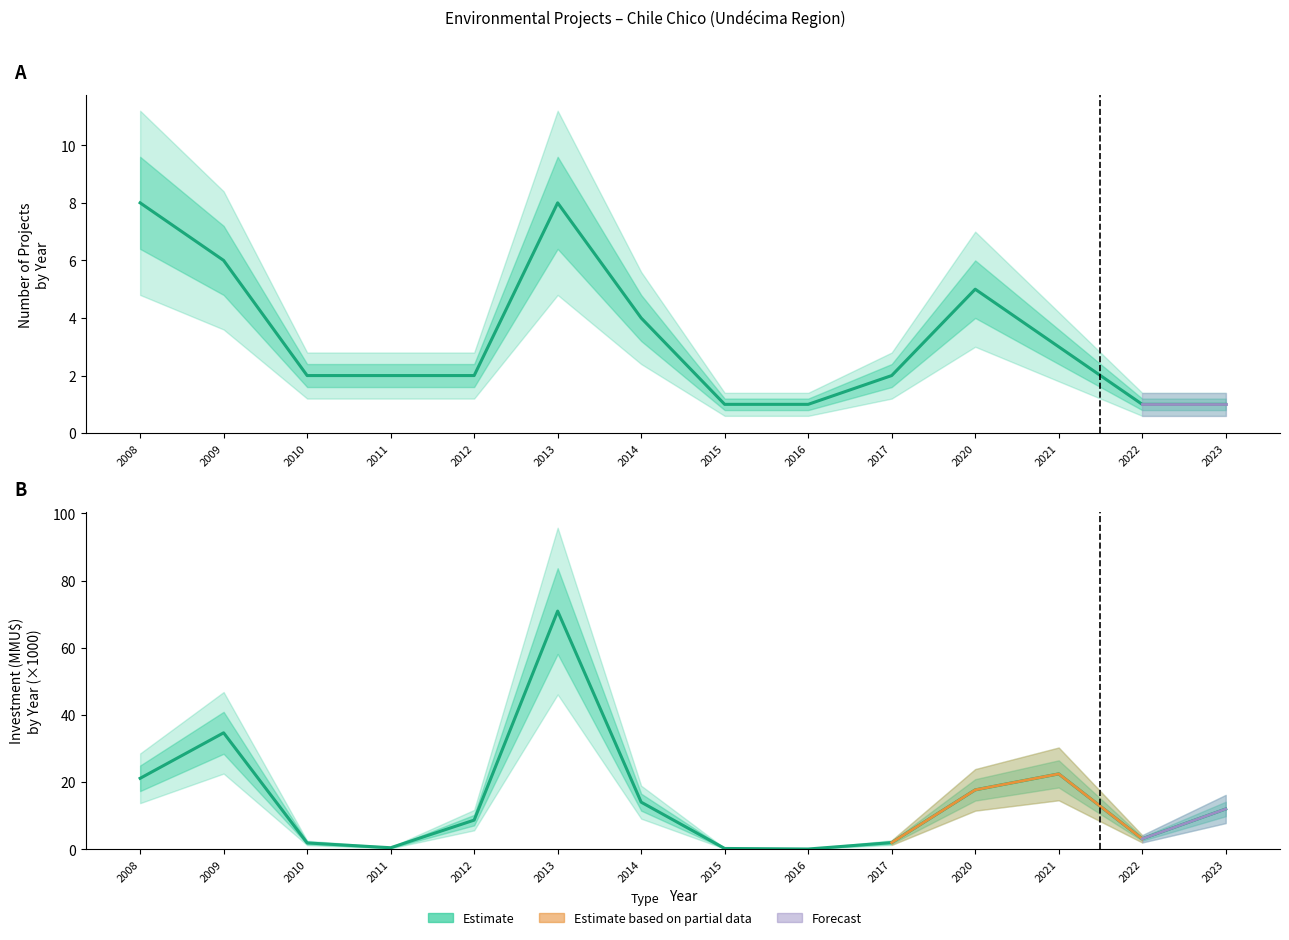

The chart shows a value of 0.5 at 2011. True or false?

True